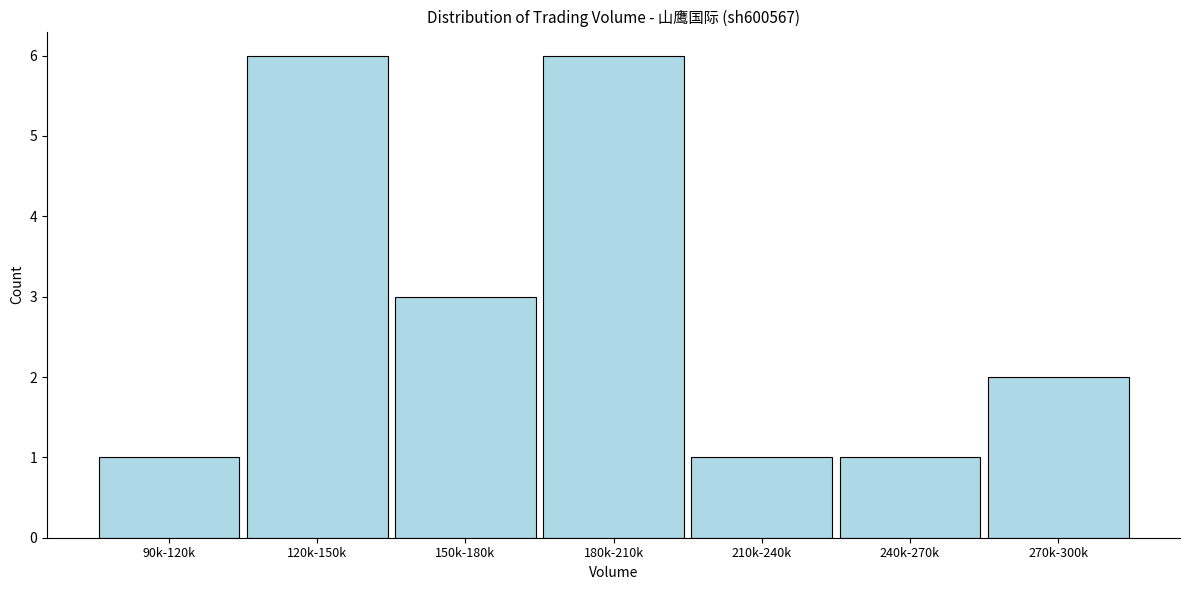

Reading left to right, transcribe all the data shown in this chart.

90k-120k=1	120k-150k=6	150k-180k=3	180k-210k=6	210k-240k=1	240k-270k=1	270k-300k=2